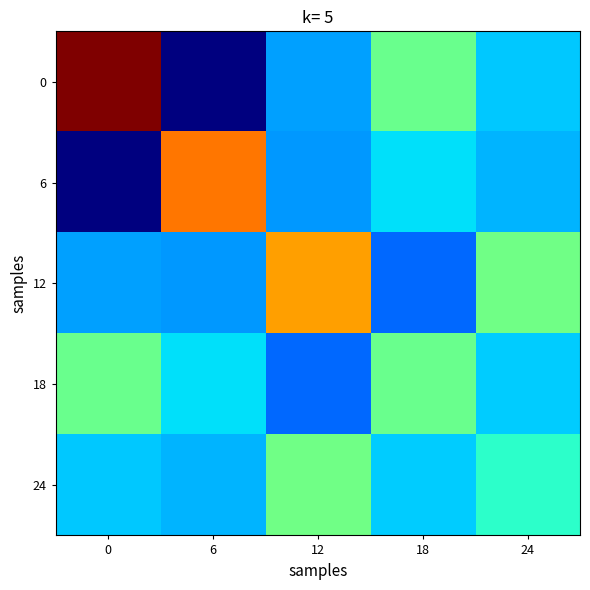

Reading left to right, list all the values displayed in this chart.

0: 0=2.0	6=-1.0	12=-0.2	18=0.4	24=-0.1
6: 0=-1.0	6=1.3	12=-0.2	18=0.0	24=-0.1
12: 0=-0.2	6=-0.2	12=1.2	18=-0.3	24=0.4
18: 0=0.4	6=0.0	12=-0.3	18=0.4	24=-0.1
24: 0=-0.1	6=-0.1	12=0.4	18=-0.1	24=0.2